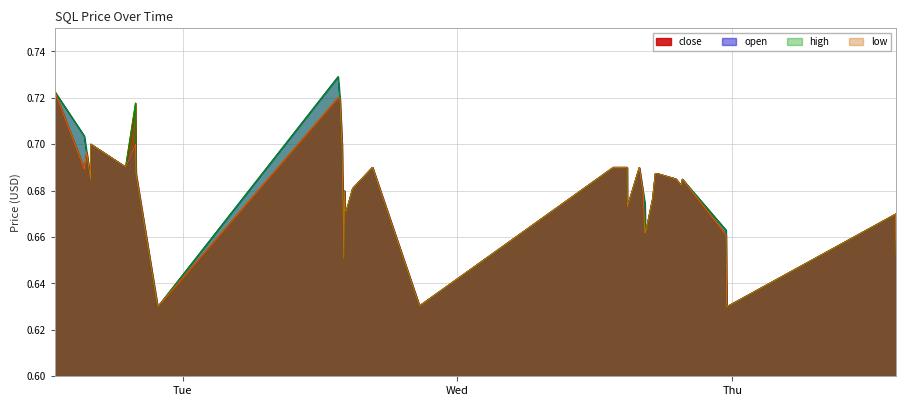

What is the maximum value shown in the chart?

0.7